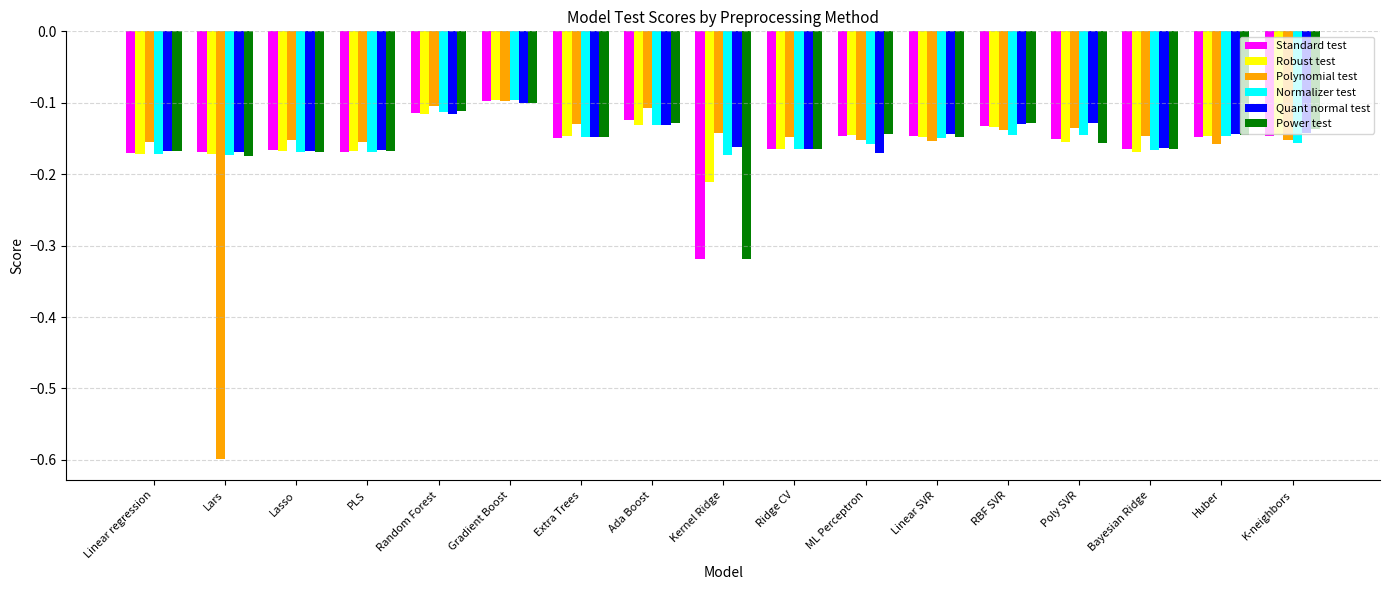

Which label corresponds to the largest value in the chart?

Gradient Boost